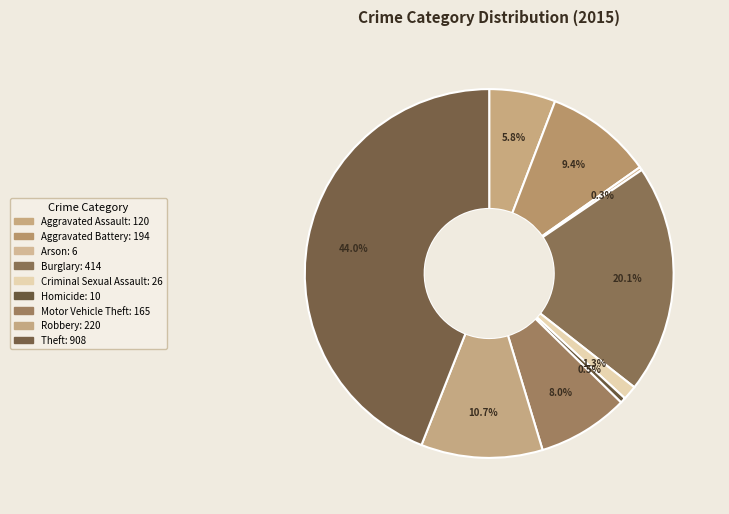

Approximately how many times larger is the value at Aggravated Battery compared to Burglary?

0.5